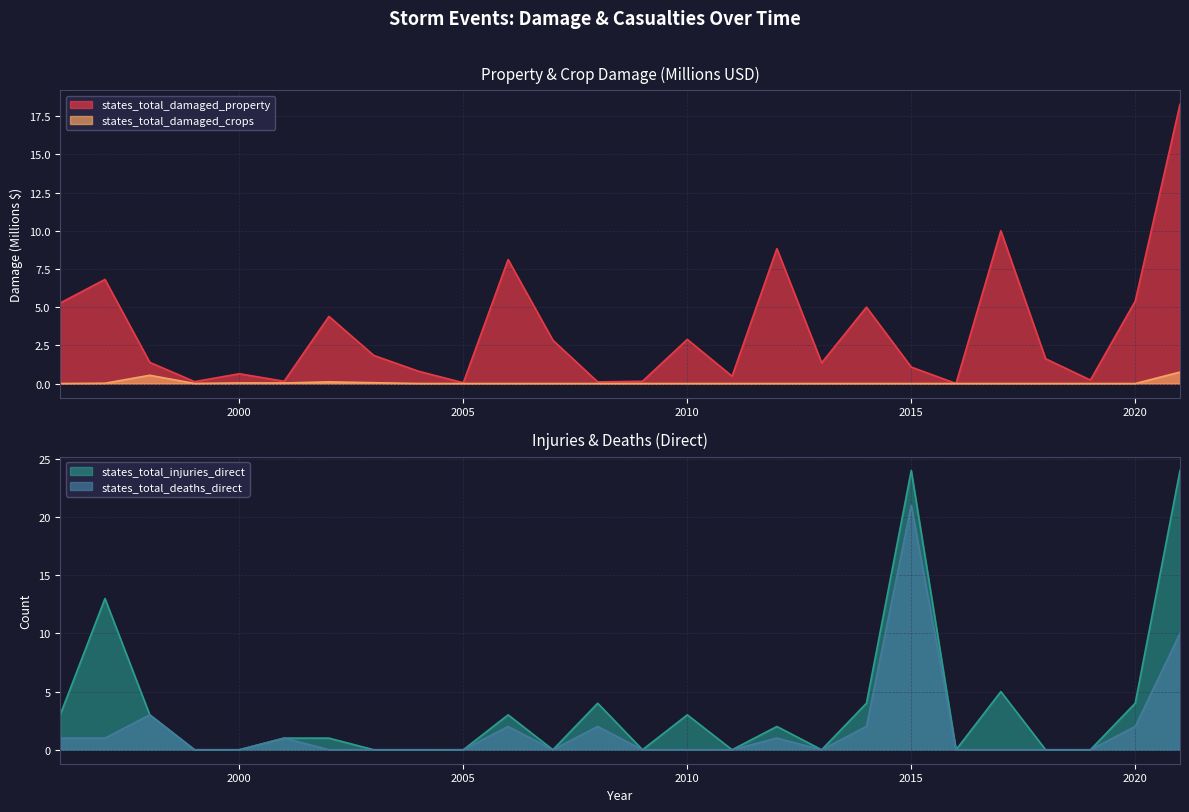

The states_total_damaged_crops series shows 0.0 at 2015. True or false?

True